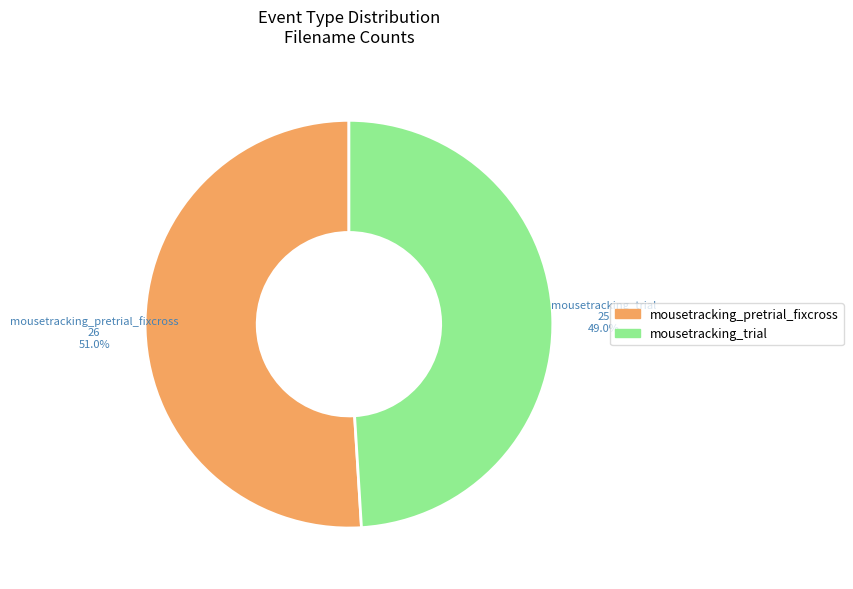

What is the smallest slice in the pie chart?

mousetracking_trial